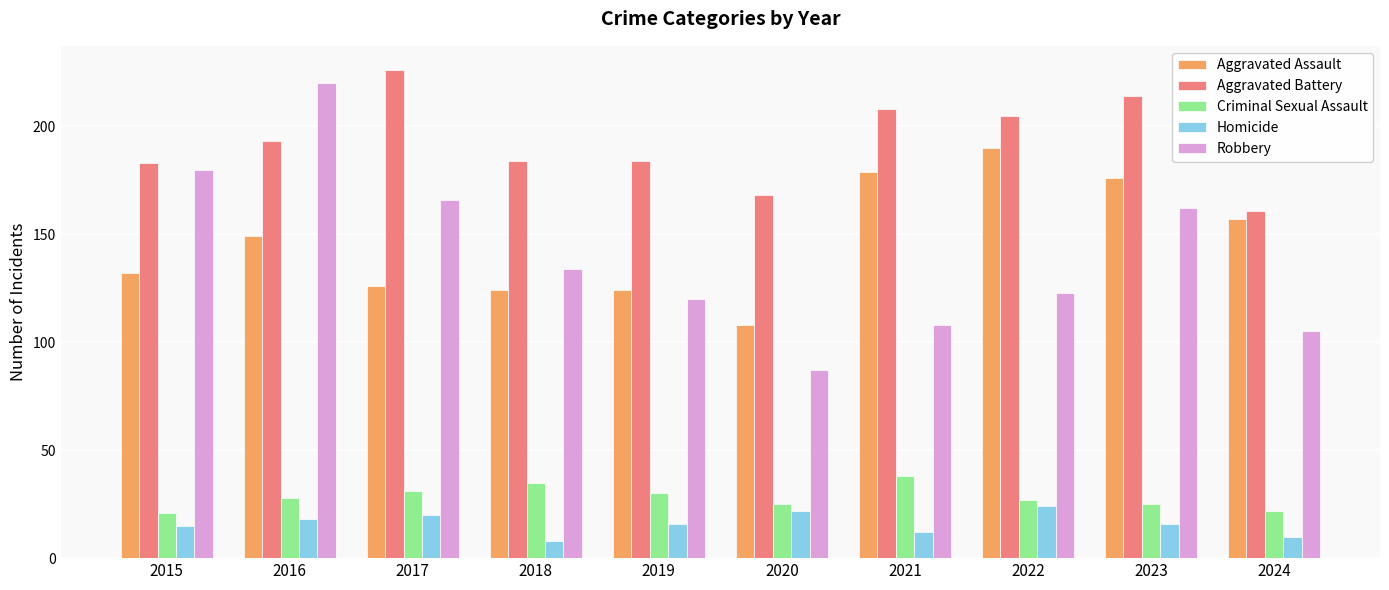

Reading left to right, transcribe all the data shown in this chart.

Aggravated Assault: 2015=132	2016=149	2017=126	2018=124	2019=124	2020=108	2021=179	2022=190	2023=176	2024=157
Aggravated Battery: 2015=183	2016=193	2017=226	2018=184	2019=184	2020=168	2021=208	2022=205	2023=214	2024=161
Criminal Sexual Assault: 2015=21	2016=28	2017=31	2018=35	2019=30	2020=25	2021=38	2022=27	2023=25	2024=22
Homicide: 2015=15	2016=18	2017=20	2018=8	2019=16	2020=22	2021=12	2022=24	2023=16	2024=10
Robbery: 2015=180	2016=220	2017=166	2018=134	2019=120	2020=87	2021=108	2022=123	2023=162	2024=105